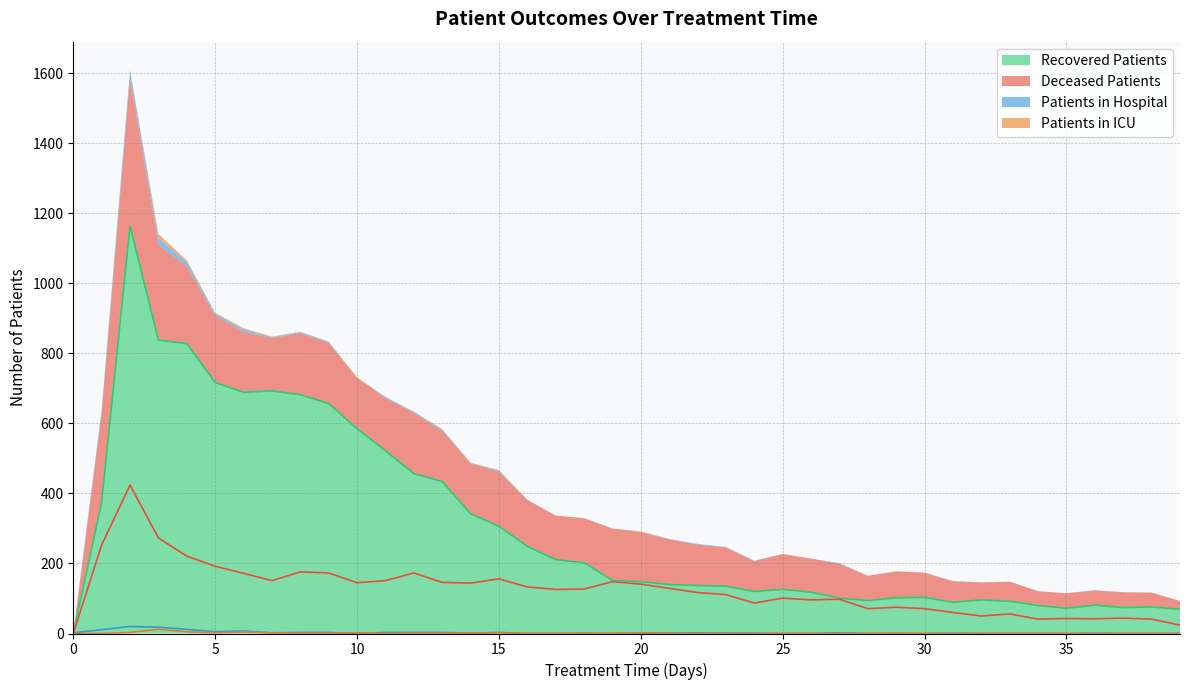

The value of recovered_patients at 0 is 528. True or false?

False